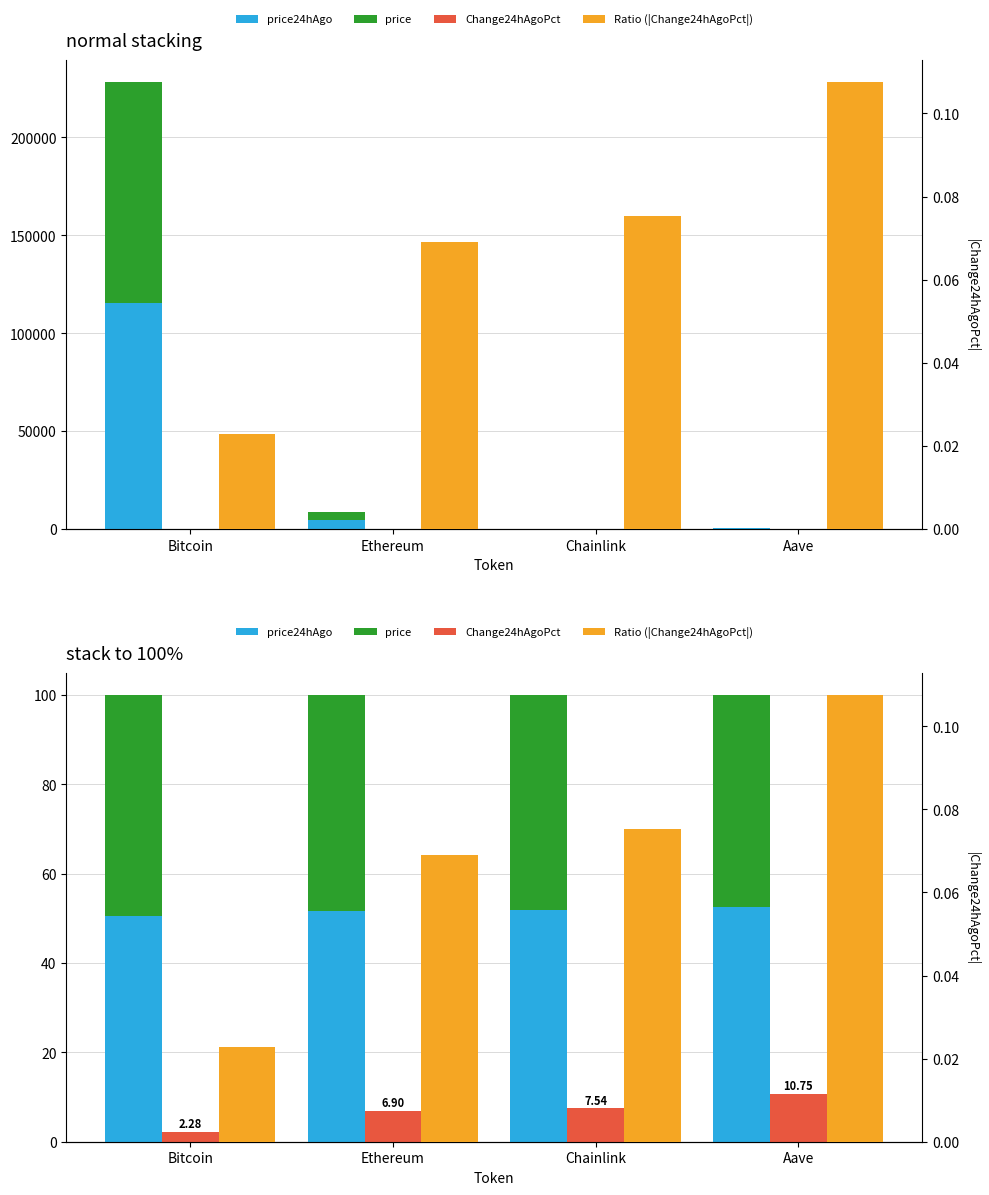

What is the difference between the Ratio (|Change24hAgoPct|) values at Bitcoin and Chainlink?

0.1